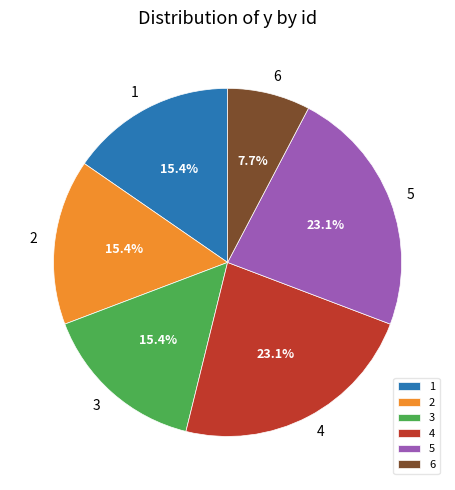

What portion of the pie excludes 6?

92.3%